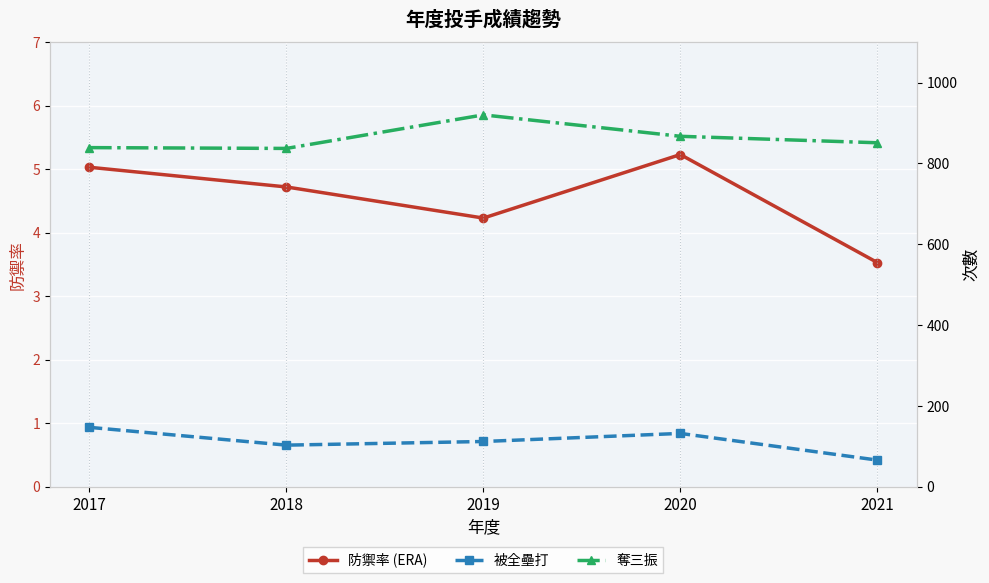

True or false: 奪三振 and 被全壘打 intersect in this chart.

False